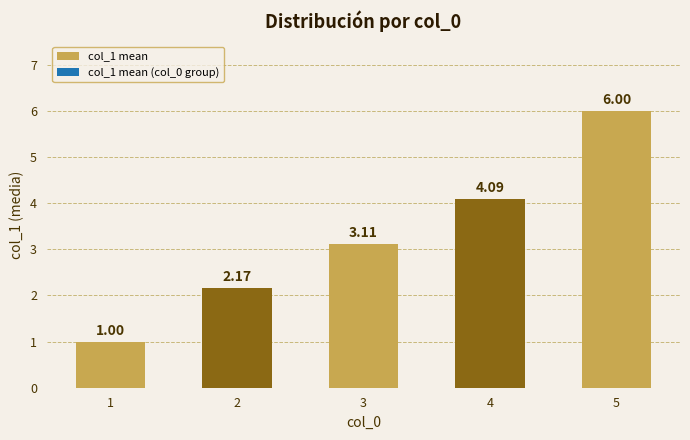

Where is the data nearest to the value 3?

3